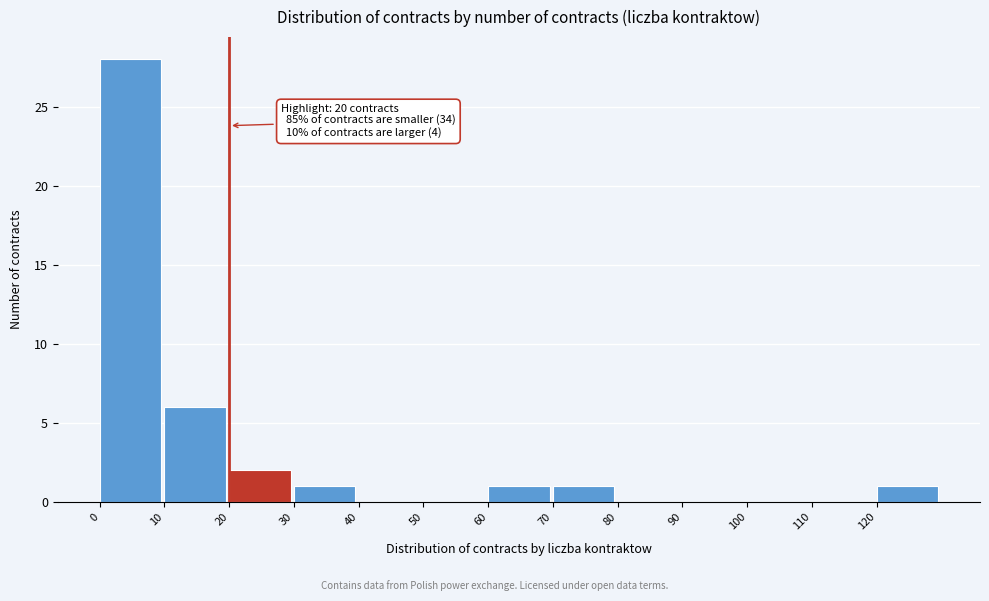

Which range on the x-axis has the tallest bar?

0 to 10